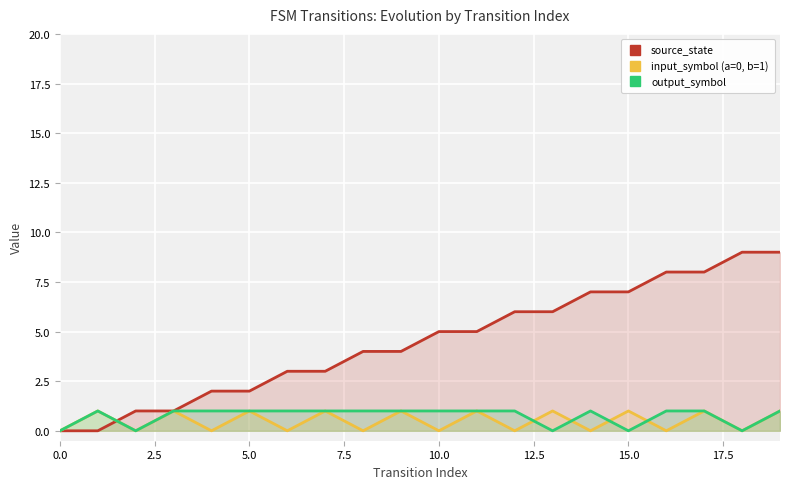

Which label corresponds to the largest value in the chart?

18